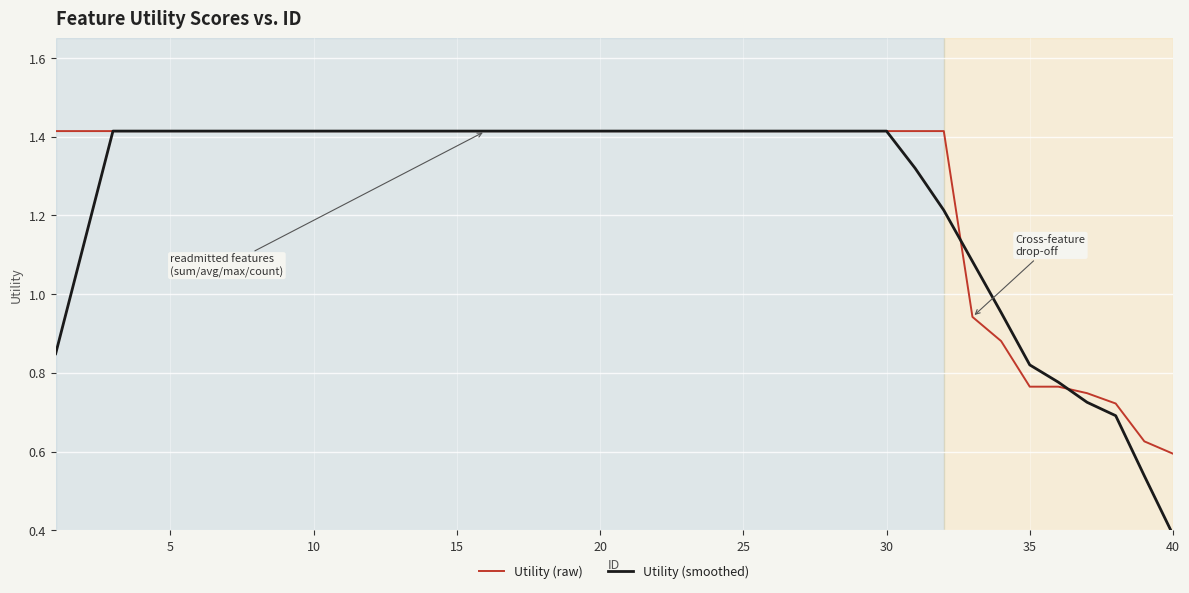

What is the smallest value displayed?

0.4